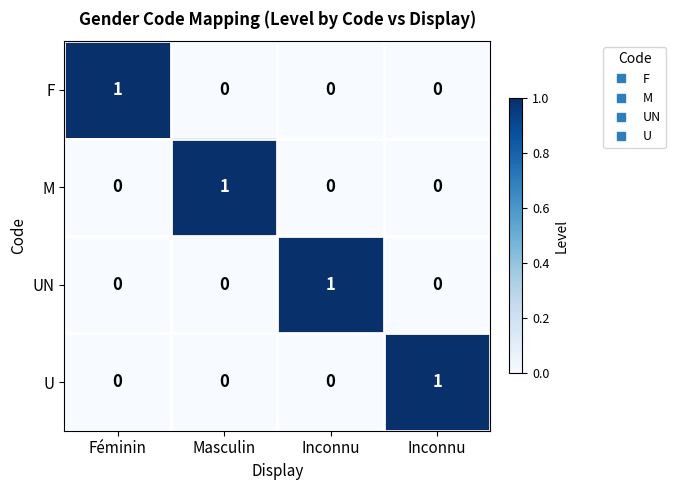

How many values in the M series exceed 0?

1